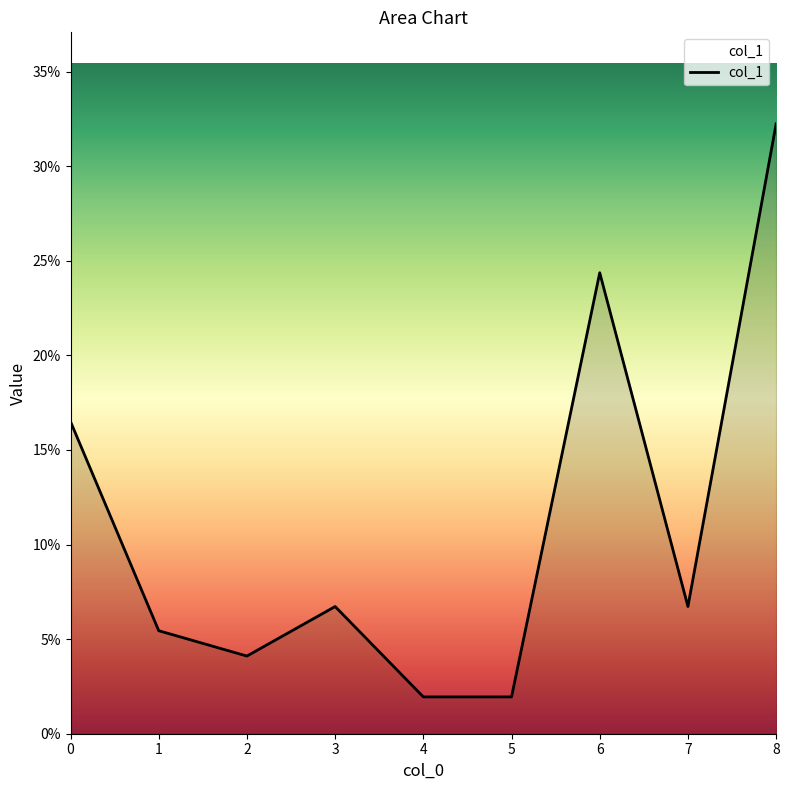

Does the chart have visible grid lines?

No